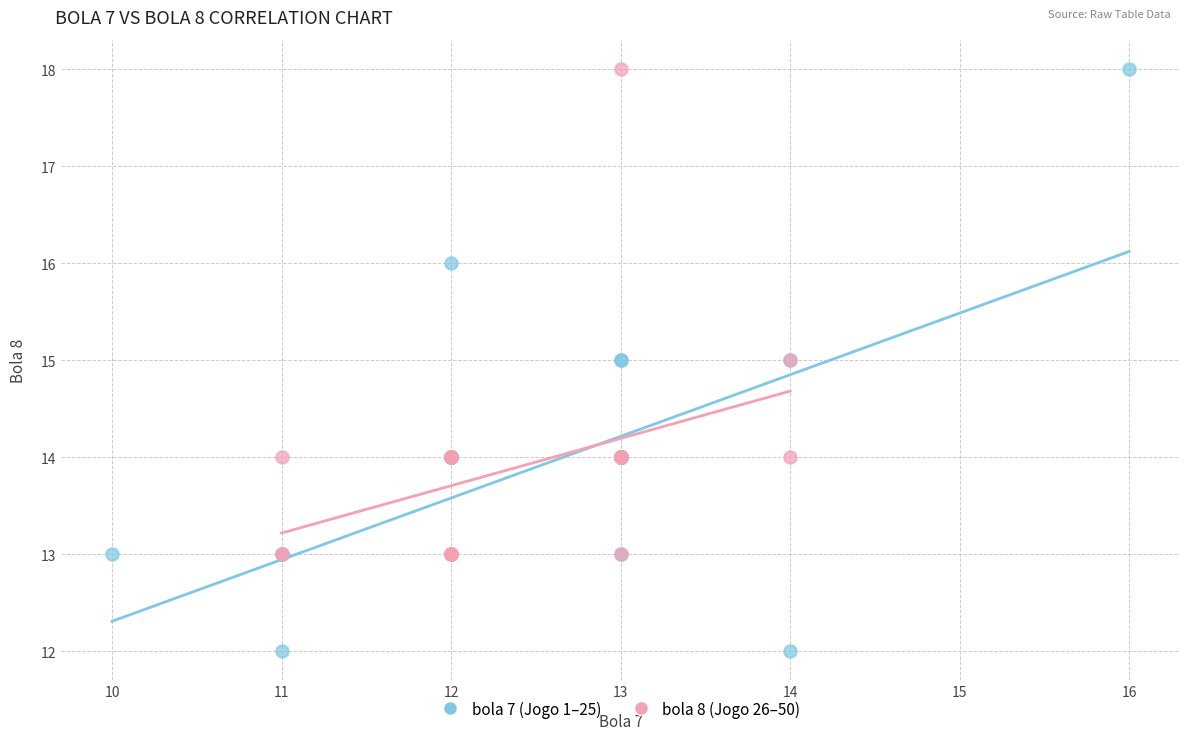

Which series has the widest spread of Y values?

bola 7 (Jogo 1–25)